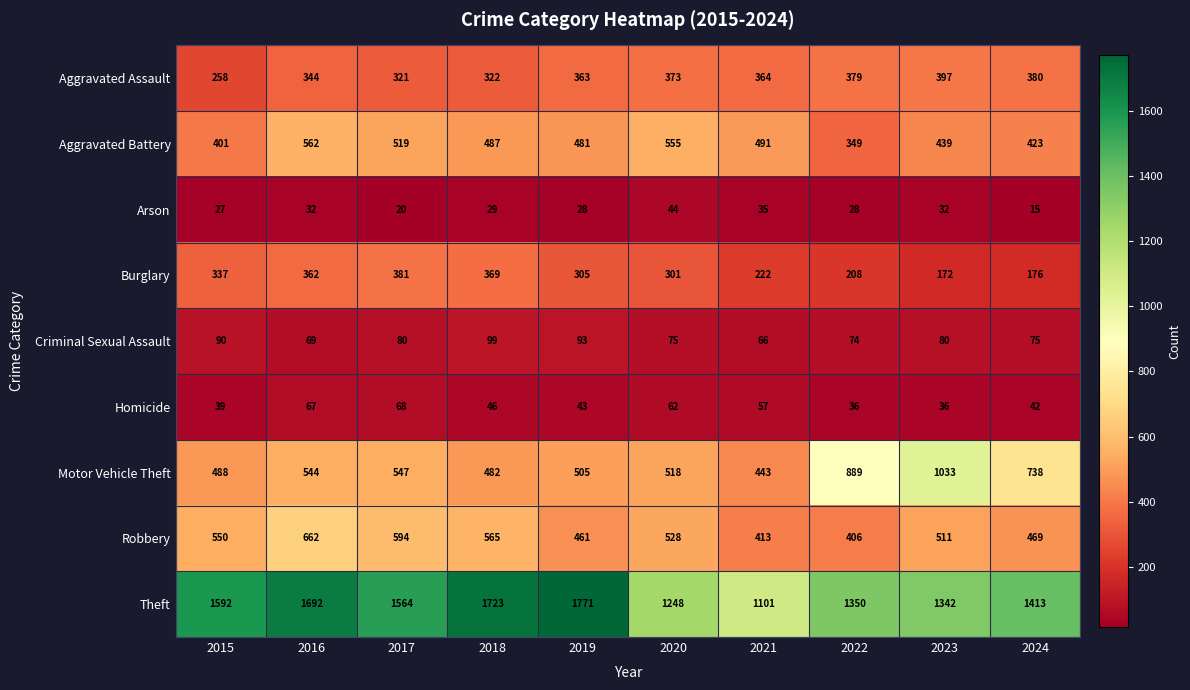

What is the difference between the Burglary values at 2020 and 2019?

4